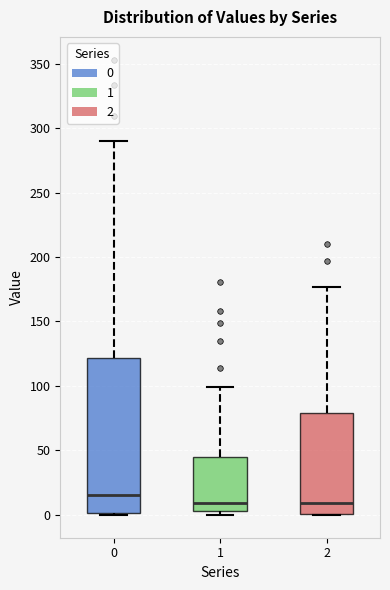

Reading left to right, transcribe this box plot: for each box, give where its median line is, the range the box spans, and where its two whiskers end, as read against the y-axis. The values are not printed on the chart, so give them approximately, as read against the axis.

0: median 15, box 0 to 120, whiskers 0 to 290
1: median 10, box 5 to 45, whiskers 0 to 100
2: median 10, box 0 to 80, whiskers 0 to 175